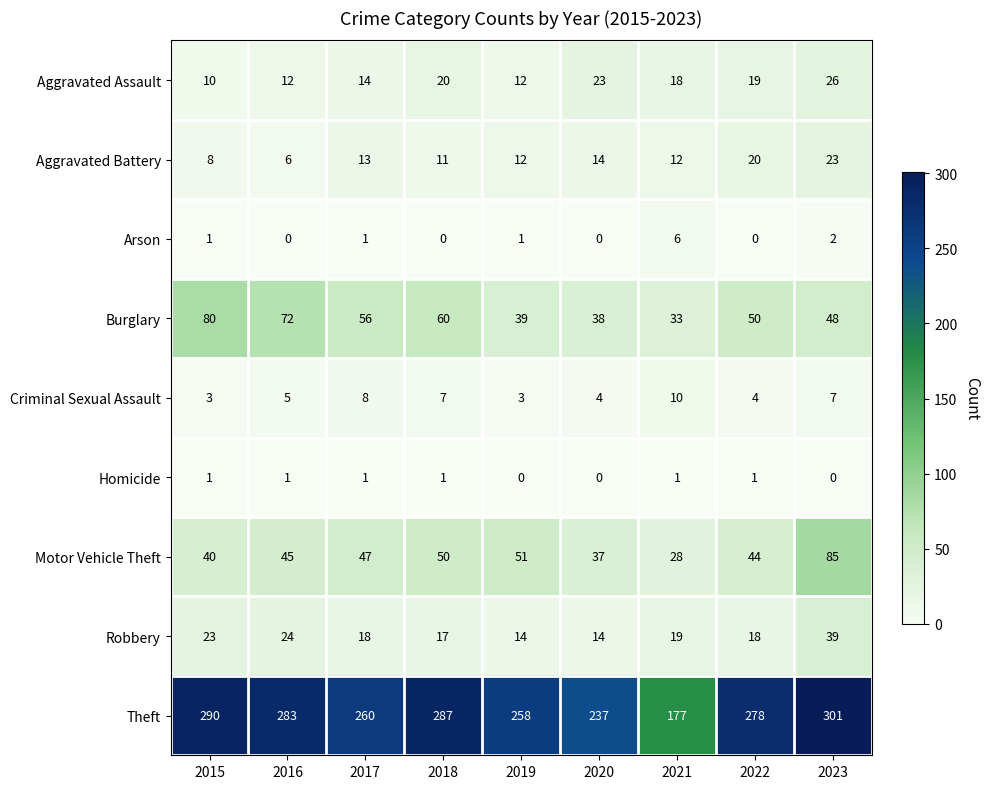

List the series in order of their peak value, highest first.

Theft, Motor Vehicle Theft, Burglary, Robbery, Aggravated Assault, Aggravated Battery, Criminal Sexual Assault, Arson, Homicide